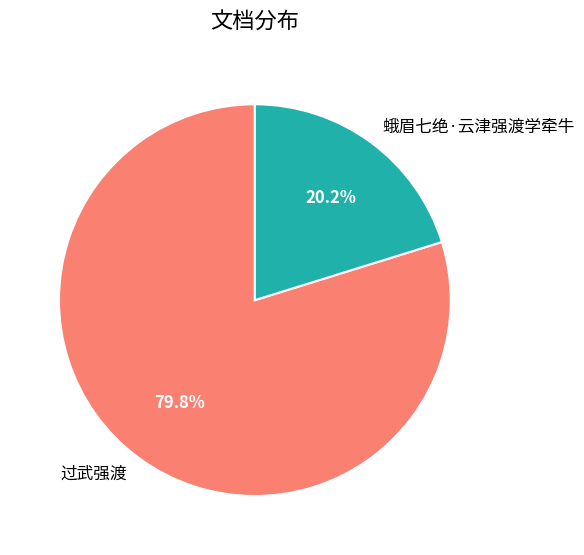

What is the total percentage of 过武强渡 and 蛾眉七绝·云津强渡学牵牛?

100.0%